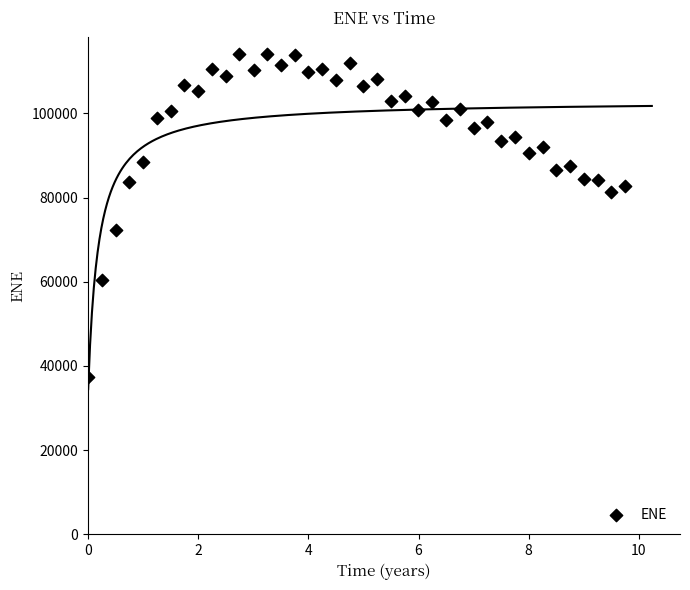

What is the range of Y values (max minus min)?

76600.0